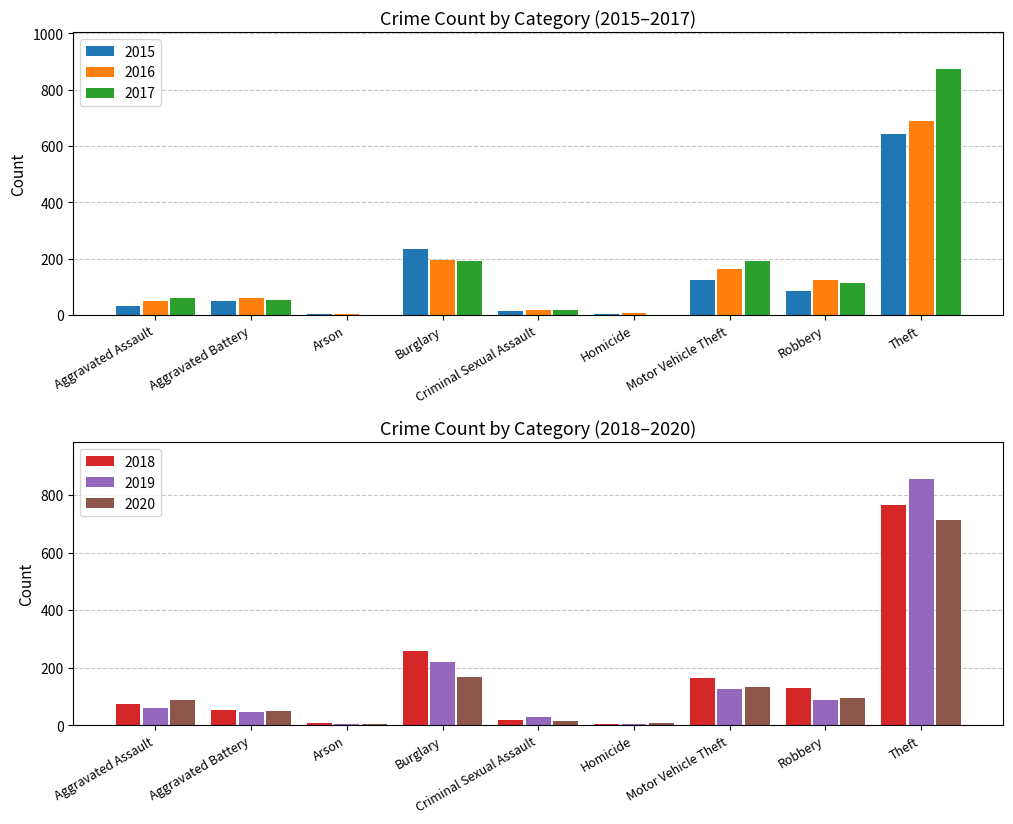

How many groups of bars are there?

9